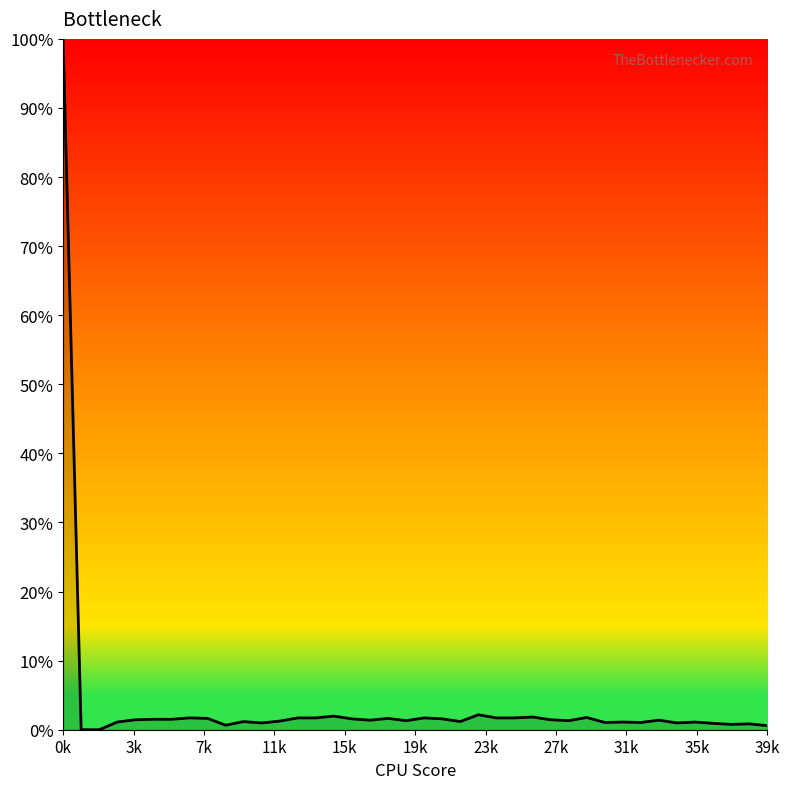

What is the greatest value displayed?

100.0